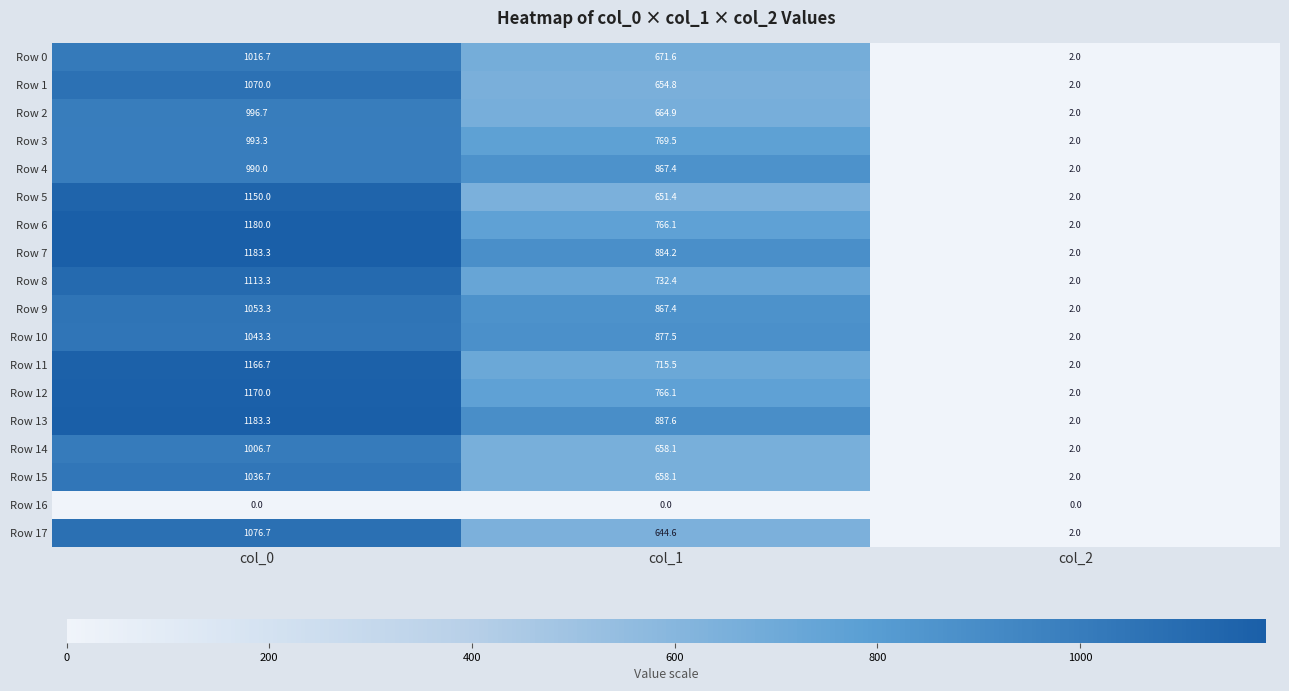

The Row 8 series shows 732.4 at col_1. True or false?

True